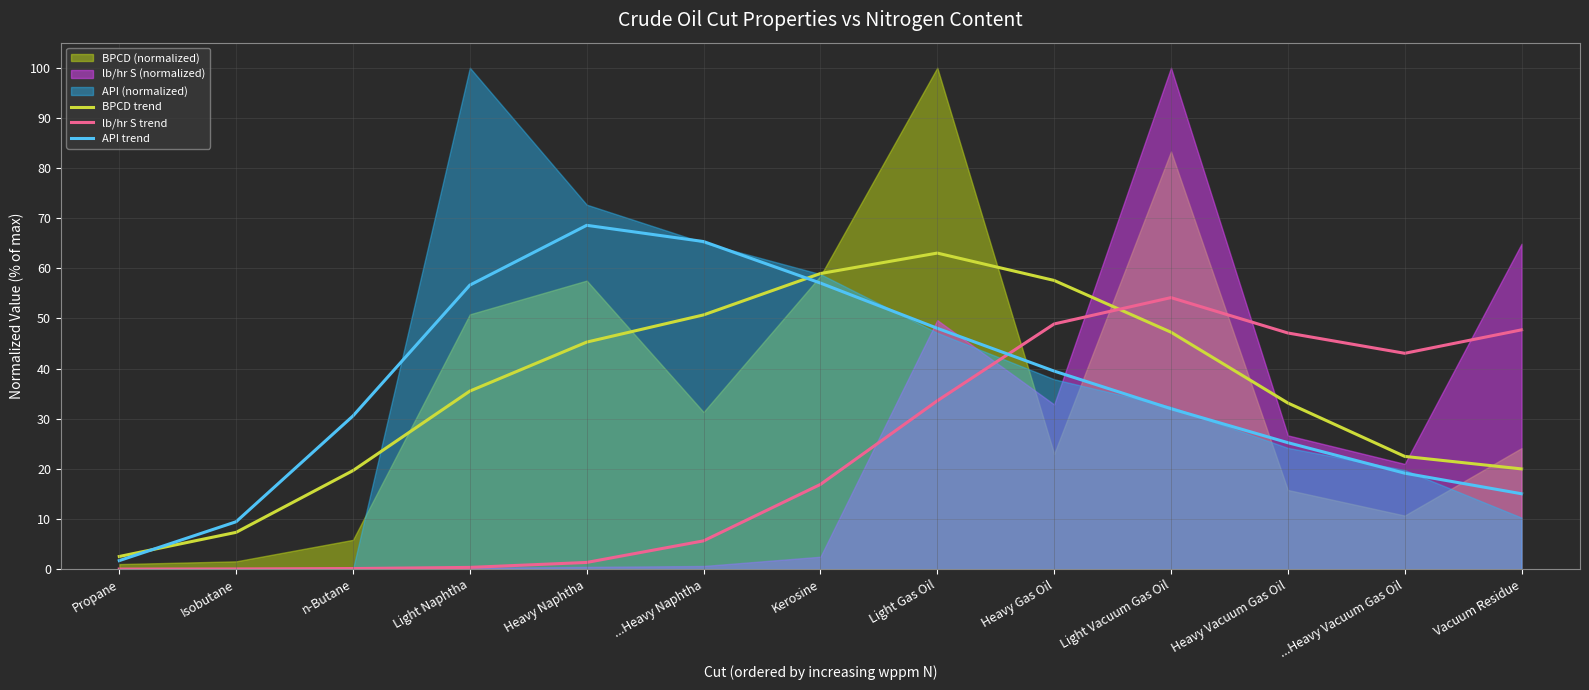

Reading left to right, extract all data points from this chart.

BPCD trend: Propane=2.5	Isobutane=7.3	n-Butane=19.6	Light Naphtha=35.5	Heavy Naphtha=45.3	...Heavy Naphtha=50.7	Kerosine=59.0	Light Gas Oil=63.0	Heavy Gas Oil=57.6	Light Vacuum Gas Oil=47.3	Heavy Vacuum Gas Oil=33.1	...Heavy Vacuum Gas Oil=22.5	Vacuum Residue=20.0
lb/hr S trend: Propane=0.0	Isobutane=0.0	n-Butane=0.1	Light Naphtha=0.3	Heavy Naphtha=1.3	...Heavy Naphtha=5.6	Kerosine=16.9	Light Gas Oil=33.6	Heavy Gas Oil=48.9	Light Vacuum Gas Oil=54.1	Heavy Vacuum Gas Oil=47.1	...Heavy Vacuum Gas Oil=43.0	Vacuum Residue=47.7
API trend: Propane=1.7	Isobutane=9.4	n-Butane=30.5	Light Naphtha=56.6	Heavy Naphtha=68.6	...Heavy Naphtha=65.3	Kerosine=57.1	Light Gas Oil=48.0	Heavy Gas Oil=39.5	Light Vacuum Gas Oil=32.0	Heavy Vacuum Gas Oil=25.2	...Heavy Vacuum Gas Oil=19.1	Vacuum Residue=15.0